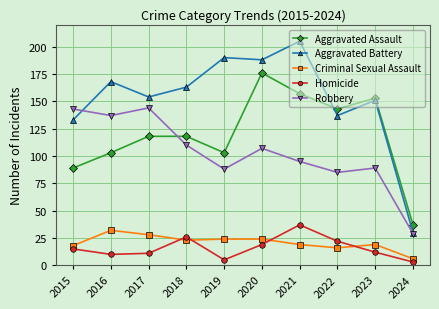

True or false: Aggravated Assault and Criminal Sexual Assault cross at least once.

False